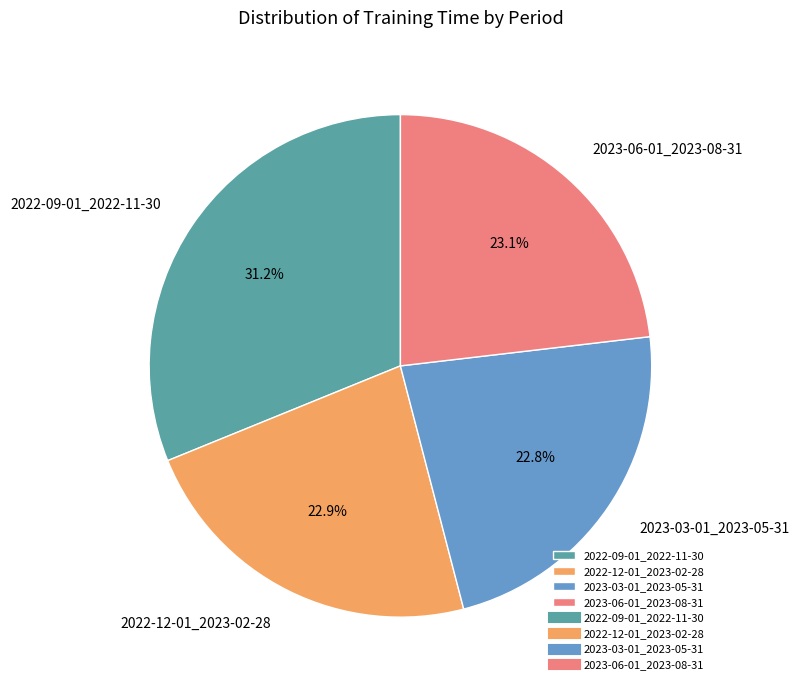

Does any single category account for the majority?

No